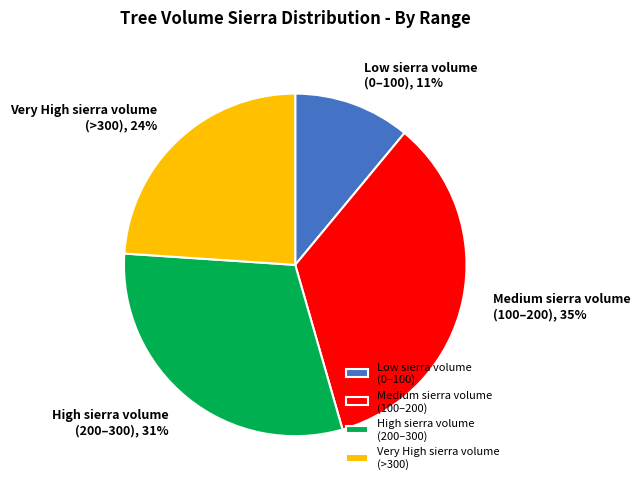

Which has a higher value, Medium sierra volume (100–200) or High sierra volume (200–300)?

Medium sierra volume (100–200)